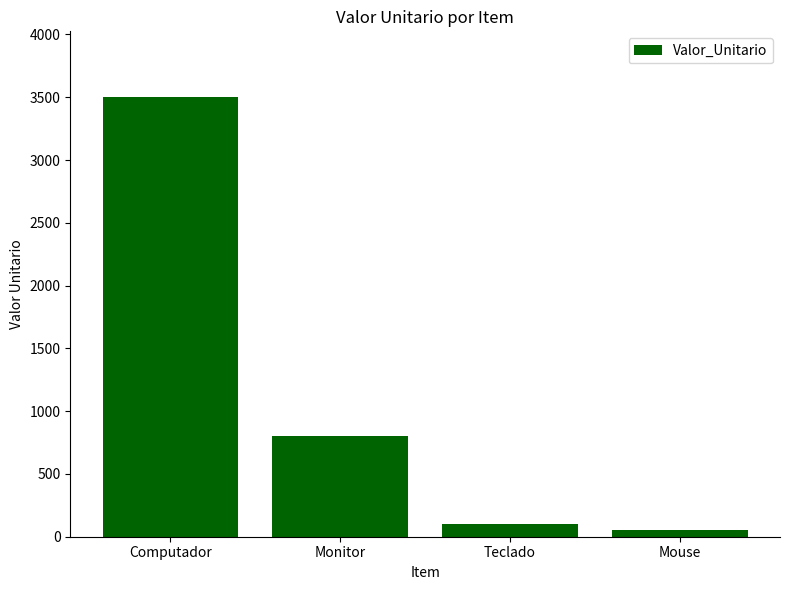

What is the difference between the second highest and minimum values?

750